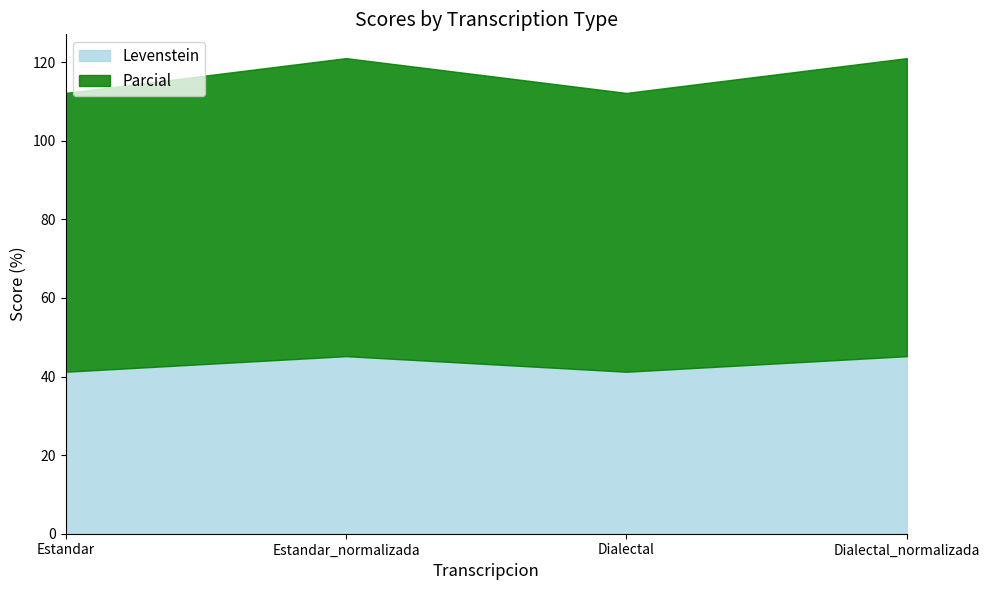

What is the label of the 3rd point from the right?

Estandar_normalizada